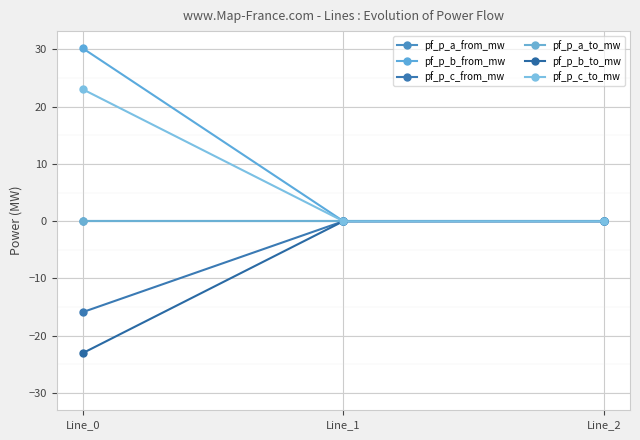

How many distinct data groups are displayed?

6